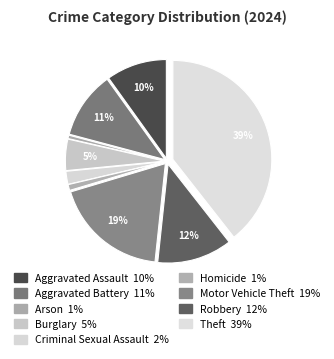

To the nearest percent, what is the combined percentage of Theft and Aggravated Battery?

50%